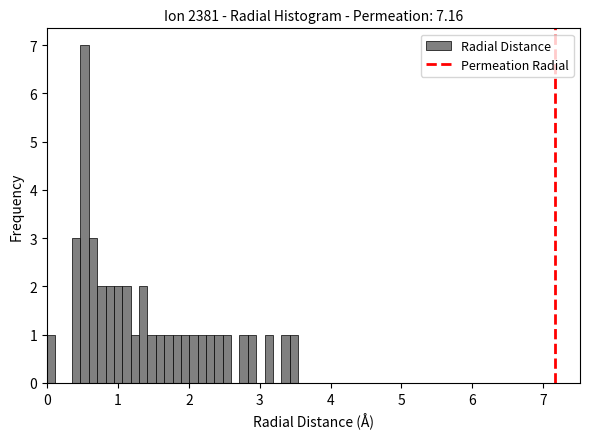

Read against the x-axis, roughly where is the centre of the tallest bar?

0.5